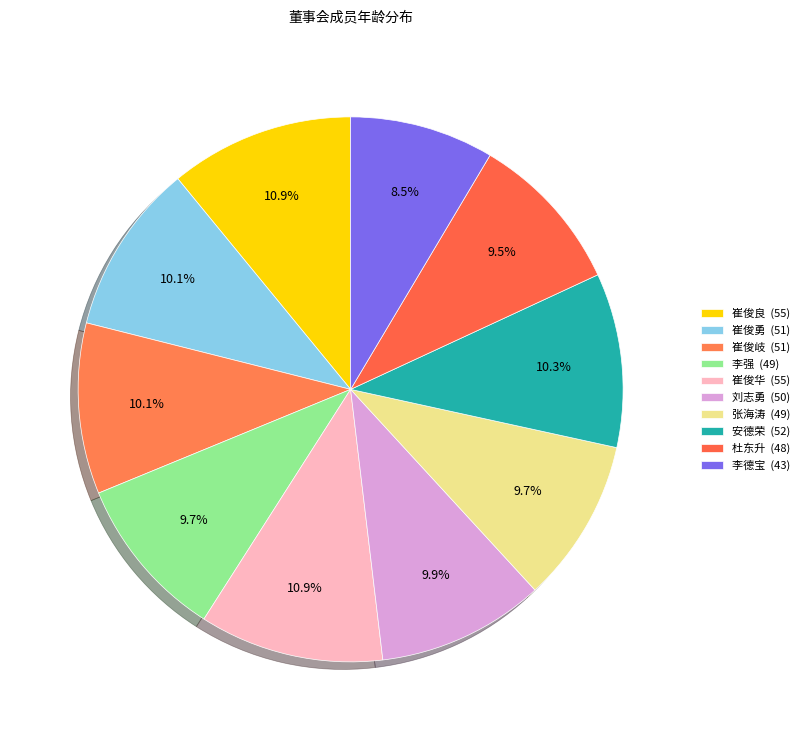

What is the ratio of the value at 安德荣 to the value at 杜东升?

1.1